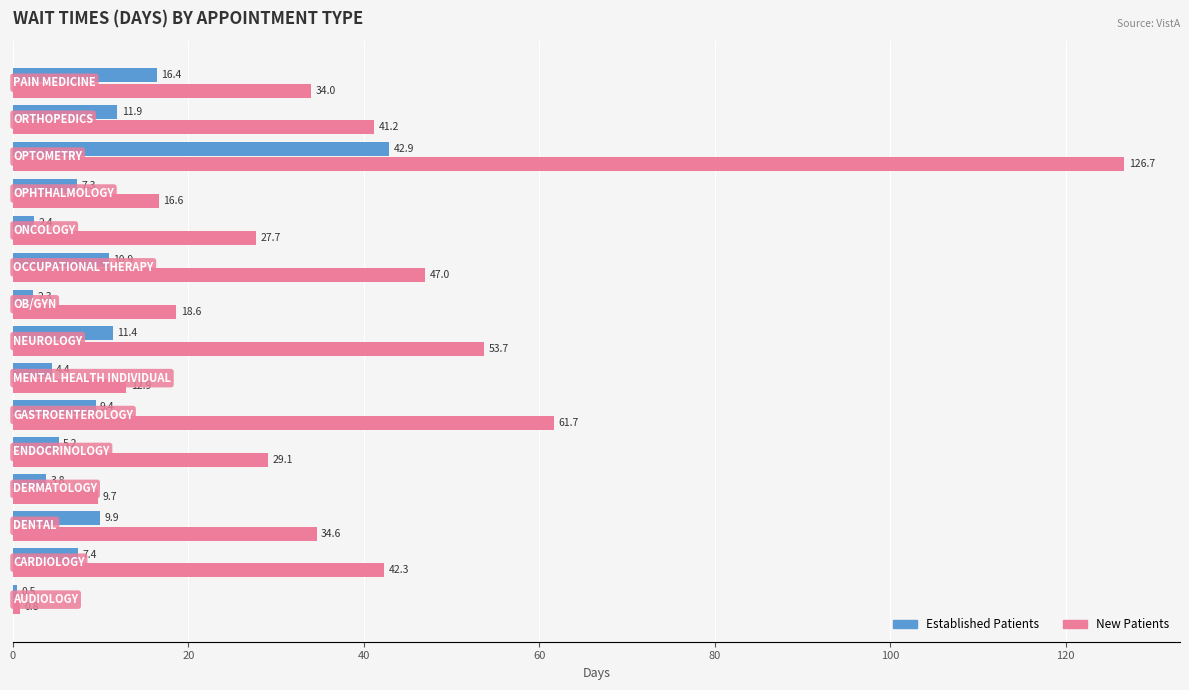

What is the smallest value displayed?

0.5